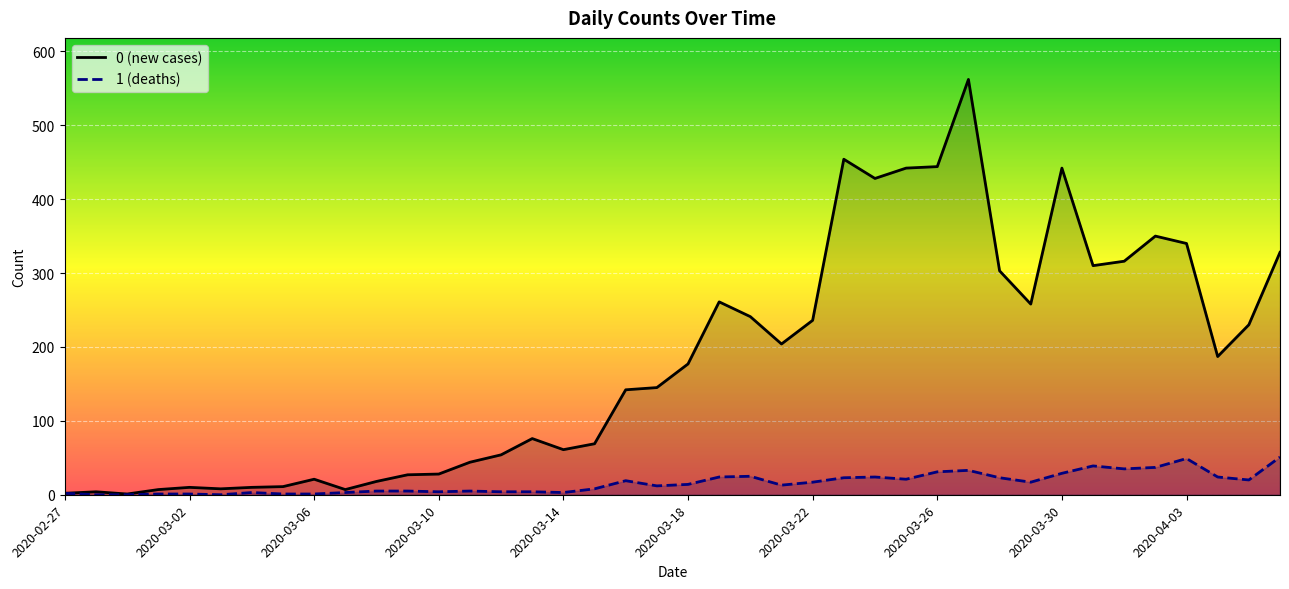

What is the lowest value of the 0 (new cases) series?

1